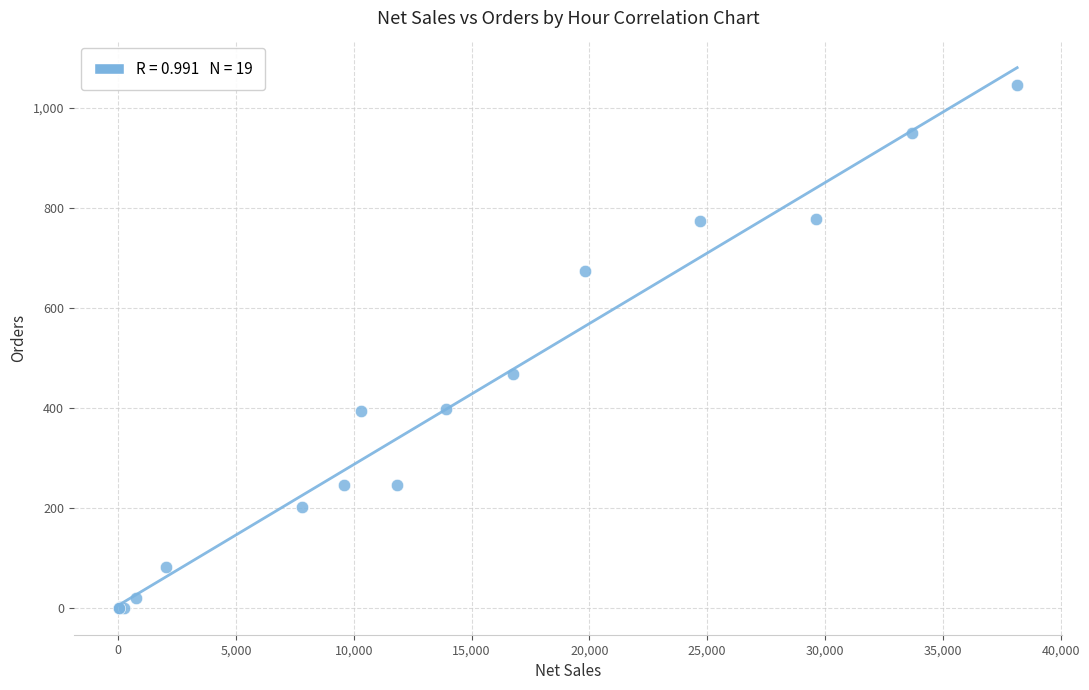

What Y value in the scatter plot is closest to 523?

468